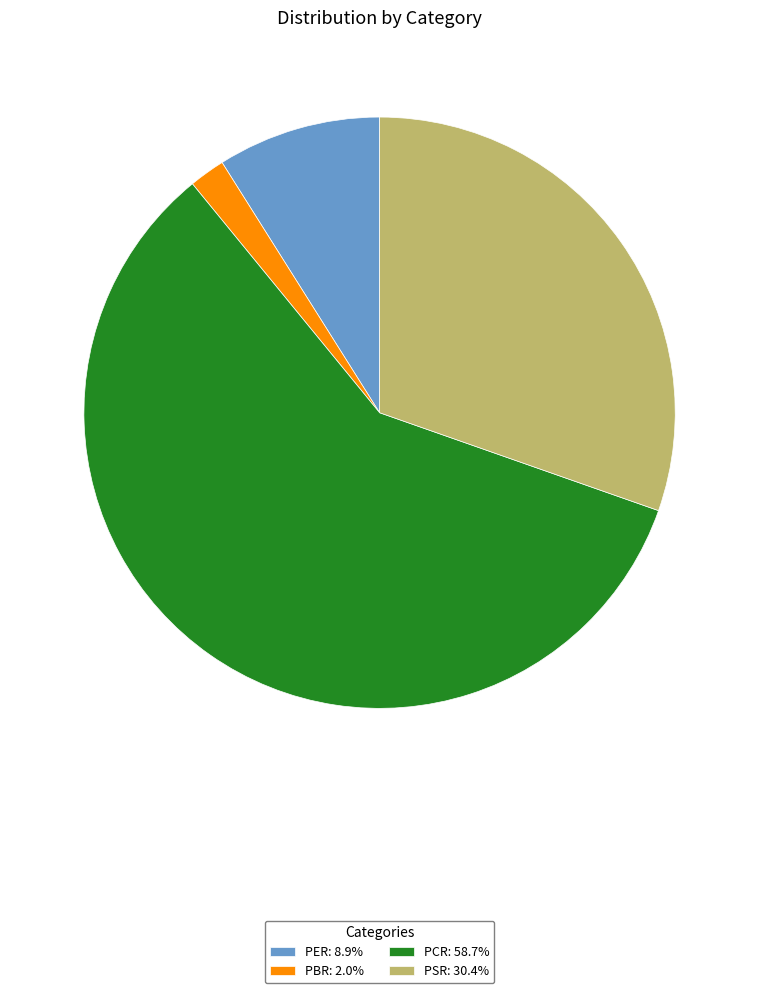

Which category has the smallest portion of the pie?

PBR